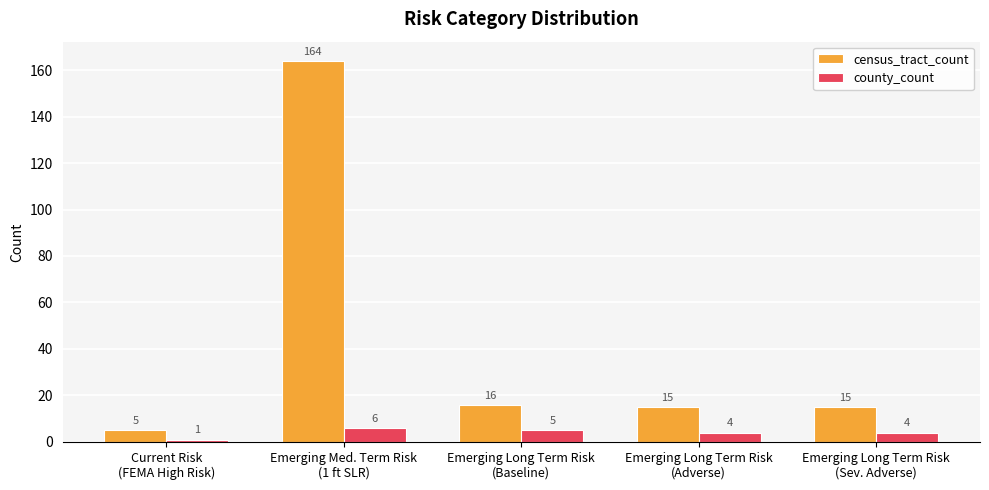

Which series has the largest total across all categories?

census_tract_count